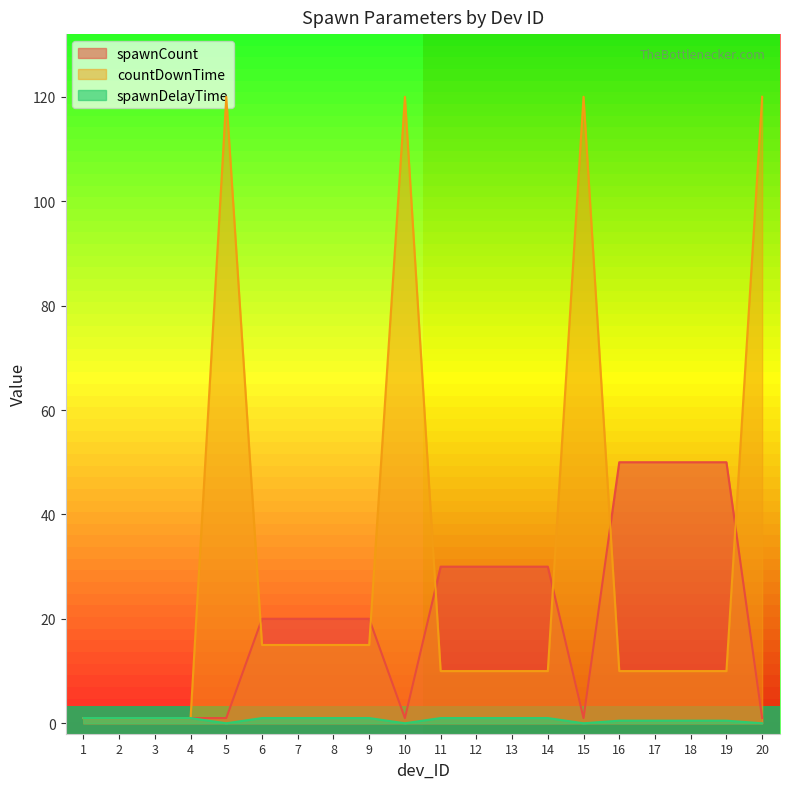

True or false: spawnDelayTime and spawnCount intersect in this chart.

False